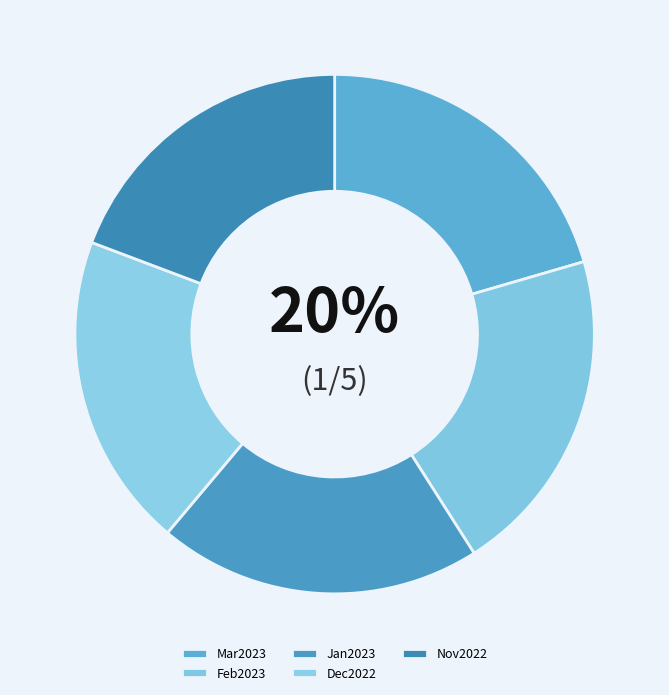

What is the ratio of the value at Feb2023 to the value at Dec2022?

1.0